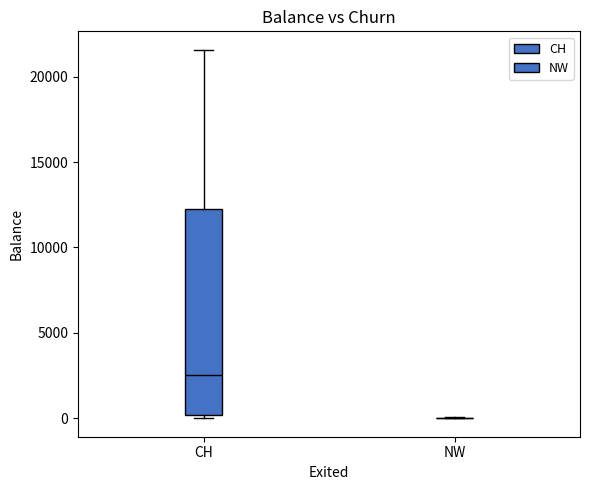

Reading left to right, read every box against the y-axis: the position of its median line, the range the box covers, and the ends of its whiskers. The values are not printed on the chart, so give them approximately, as read against the axis.

CH: median 2500, box 0 to 12500, whiskers 0 (just below the box's lower edge) to 21500
NW: box collapsed to a line at 0, whiskers 0 to 0